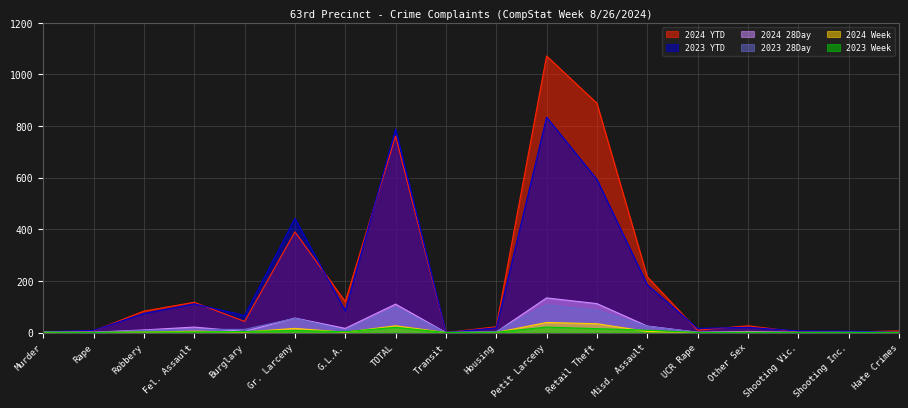

What value does the 2024 YTD series have at Other Sex?

26